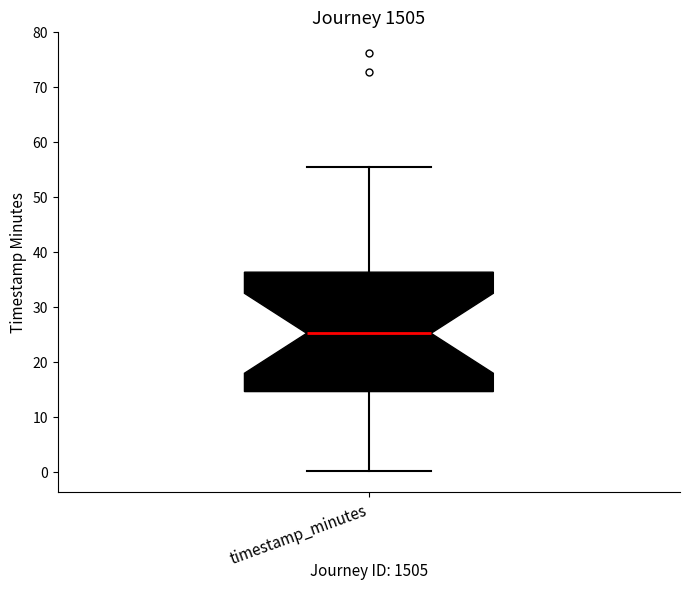

Read this box plot against the y-axis: the position of the median line, the range covered by the box, and the ends of both whiskers. The values are not printed on the chart, so give them approximately, as read against the axis.

median 25, box 15 to 36, whiskers 0 to 55